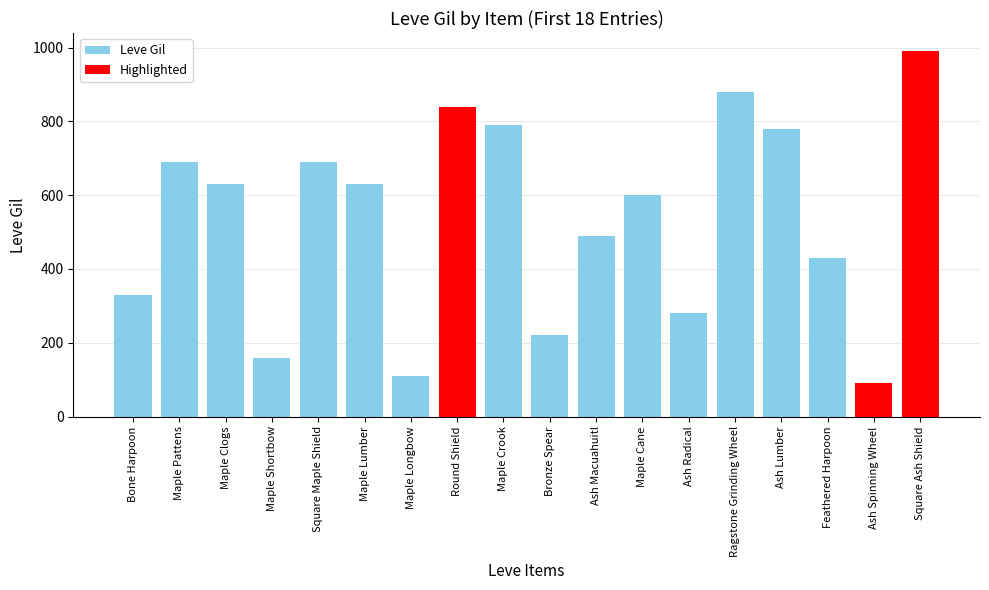

What is the difference between the values at Ash Radical and Round Shield?

560